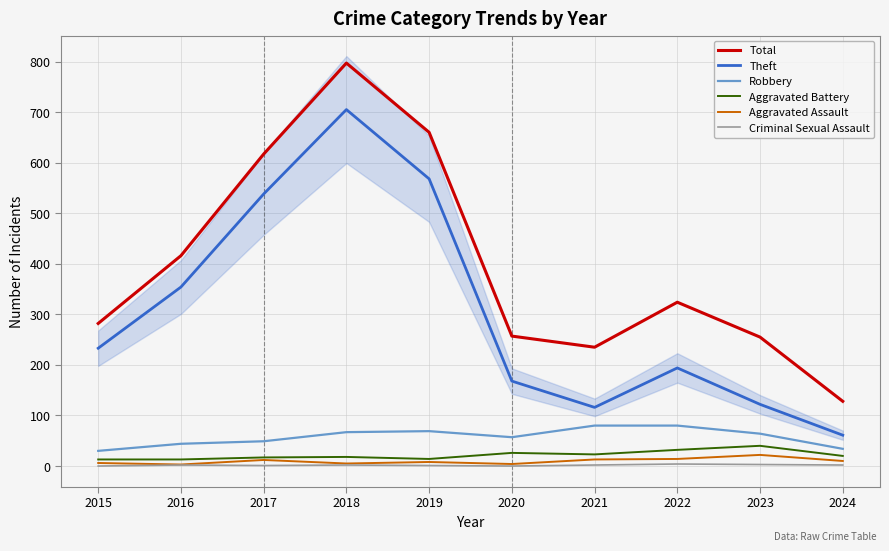

At which label does Aggravated Assault first exceed 10?

2017